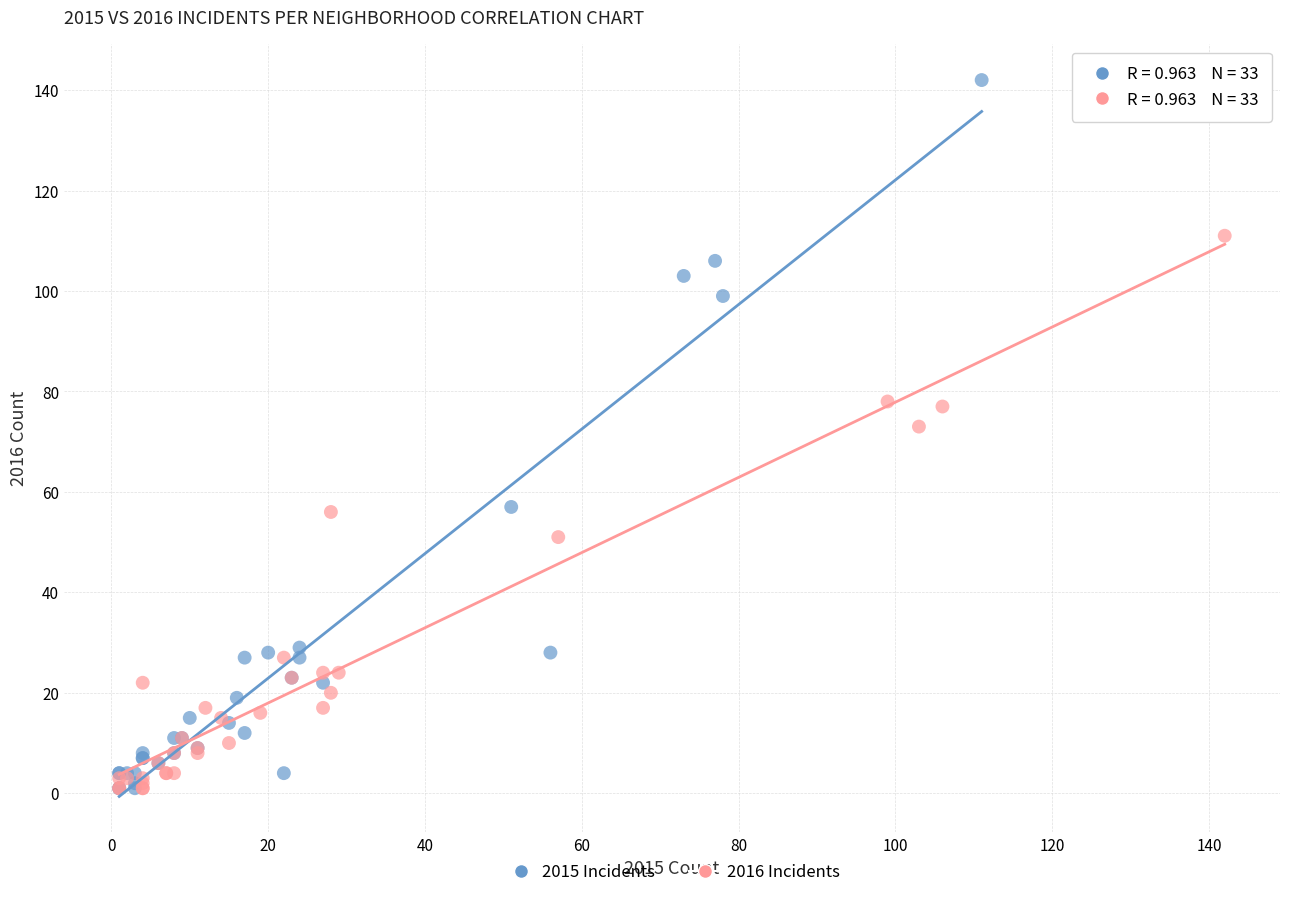

Which series has the largest Y range (max minus min)?

2015 Incidents